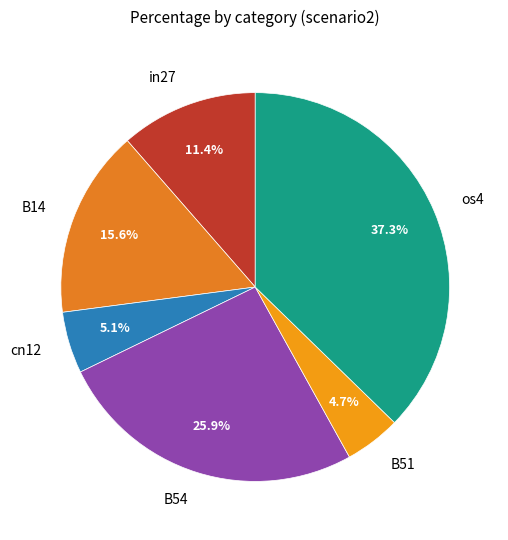

Is there a majority slice in this chart?

No